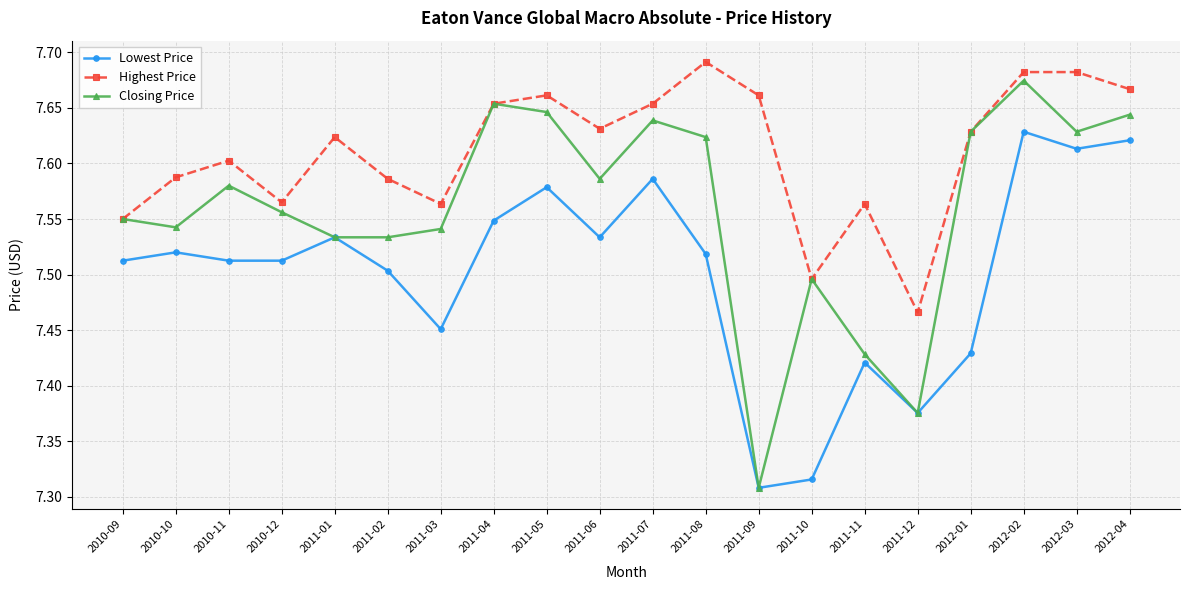

Does the chart display data point markers on the line(s)?

Yes